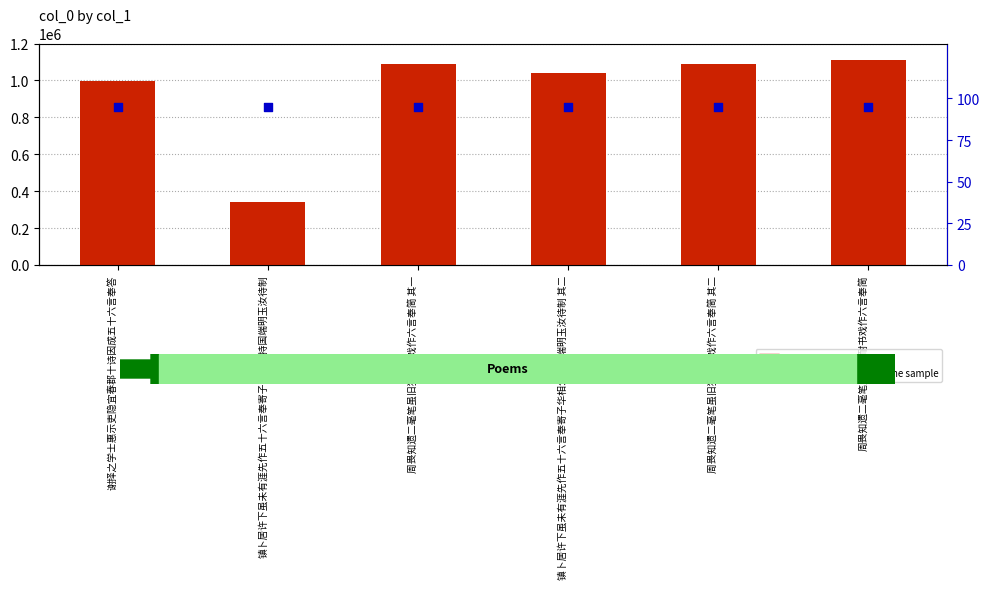

What are all the series names shown in the legend?

col_0, percentile rank within the sample